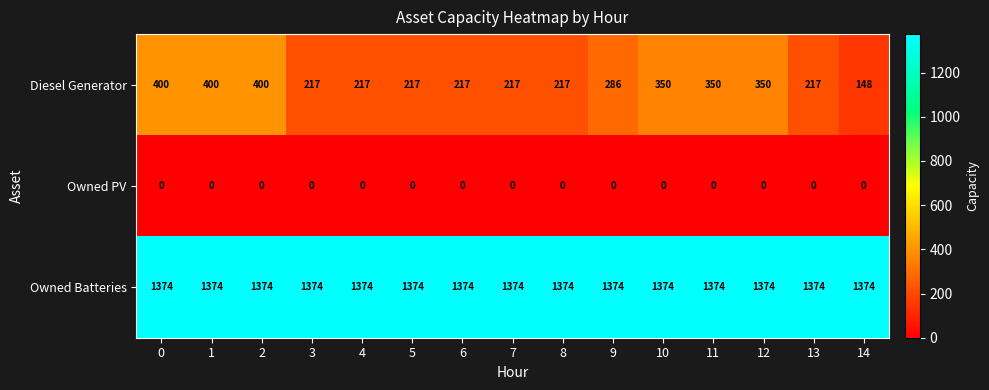

The Owned PV series shows 0 at 9. True or false?

True